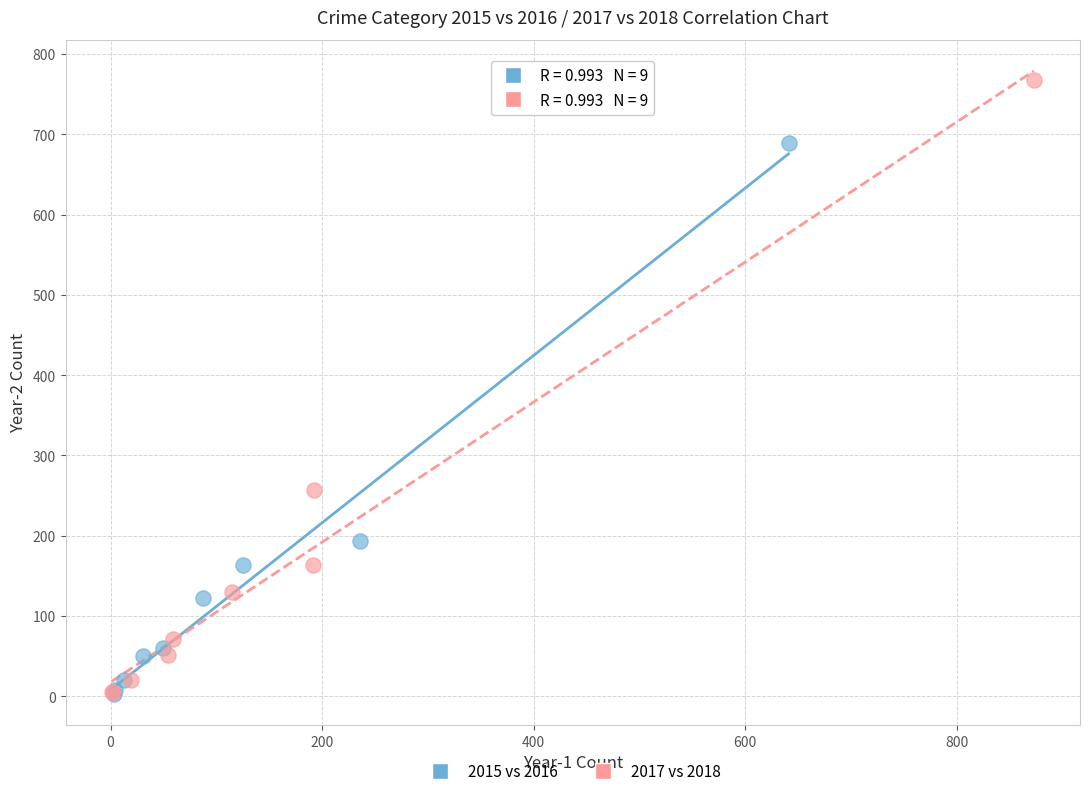

Which series reaches the maximum Y coordinate?

2017 vs 2018